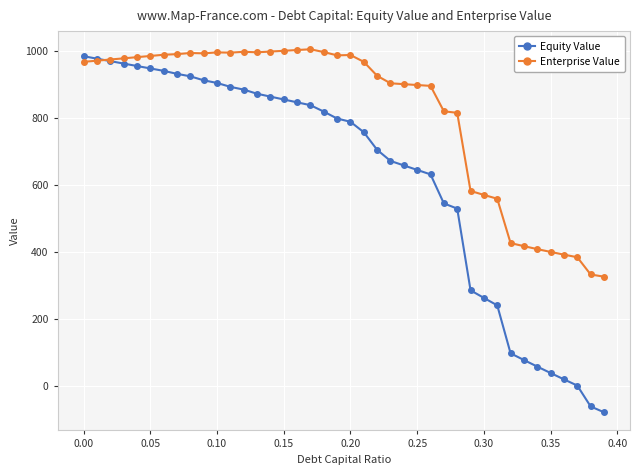

In Enterprise Value, how many points are lower than both neighbors (excluding endpoints)?

4